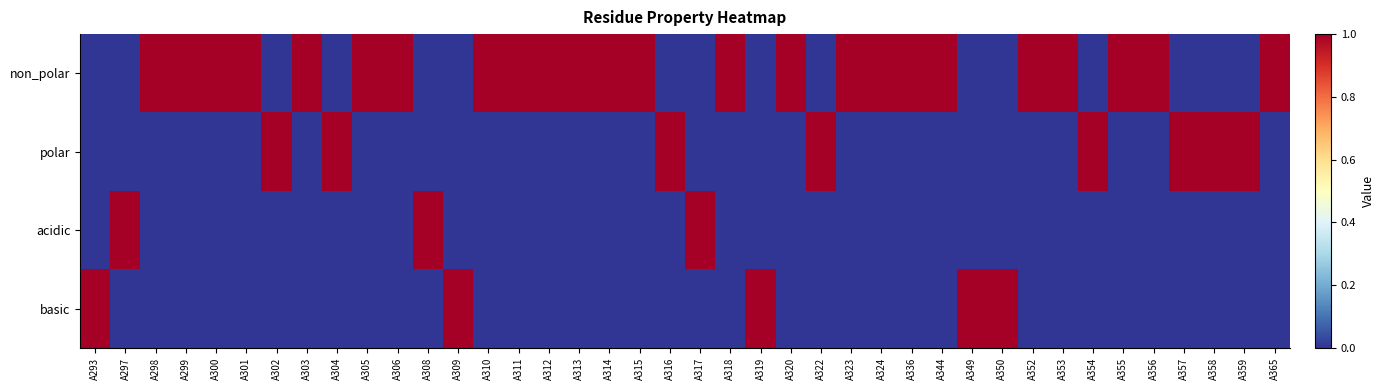

What is the total value across all series at A354?

1